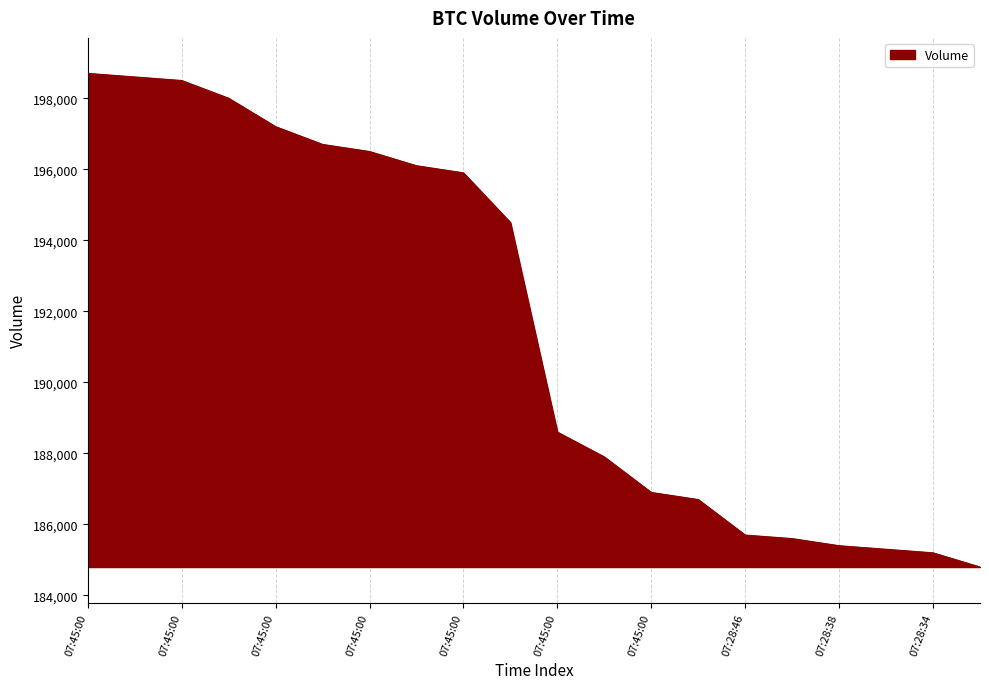

How many lines are shown in the chart?

1